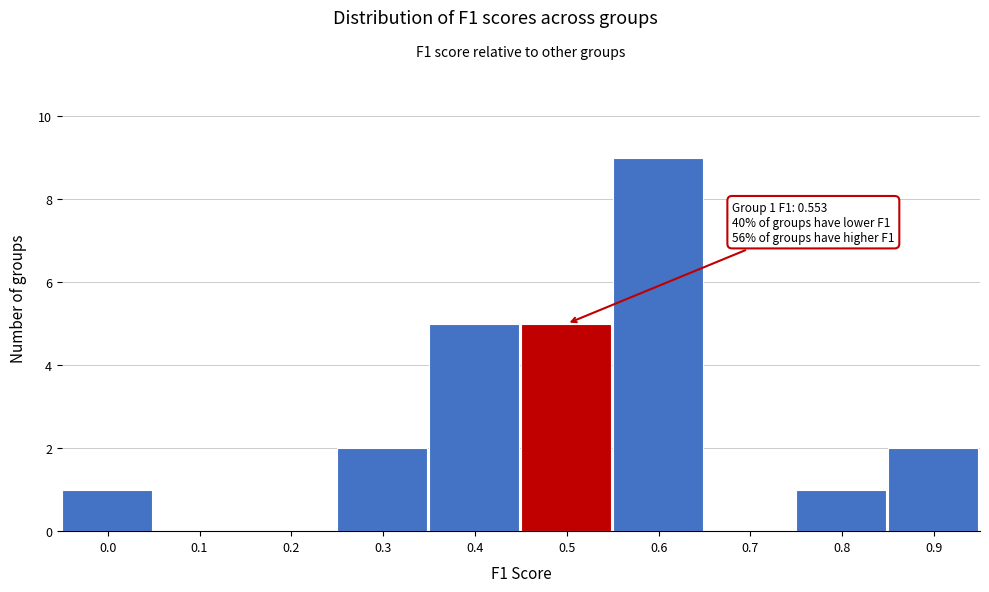

Reading left to right, extract all data points from this chart.

0.0=1	0.1=0	0.2=0	0.3=2	0.4=5	0.5=5	0.6=9	0.7=0	0.8=1	0.9=2